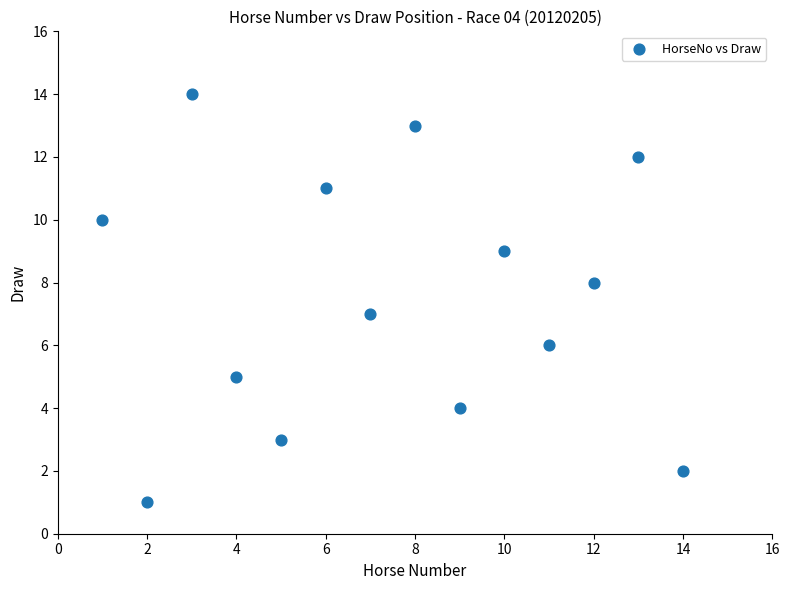

What is the range of Y values (max minus min)?

13